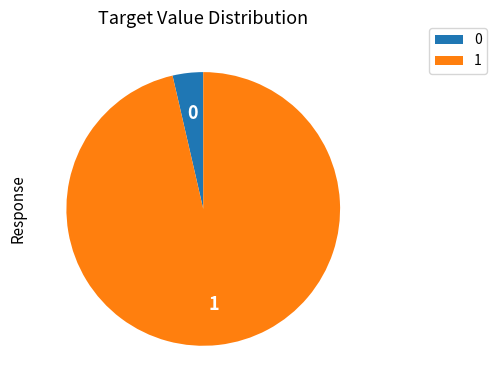

Does any single category account for the majority?

Yes